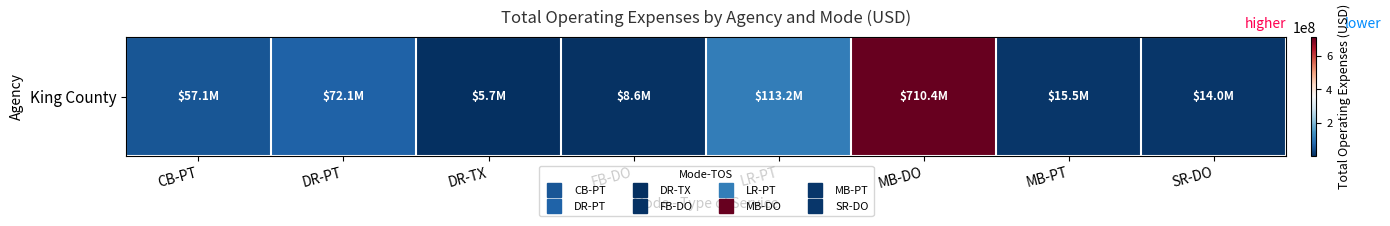

Count the number of values greater than 57079186.

3